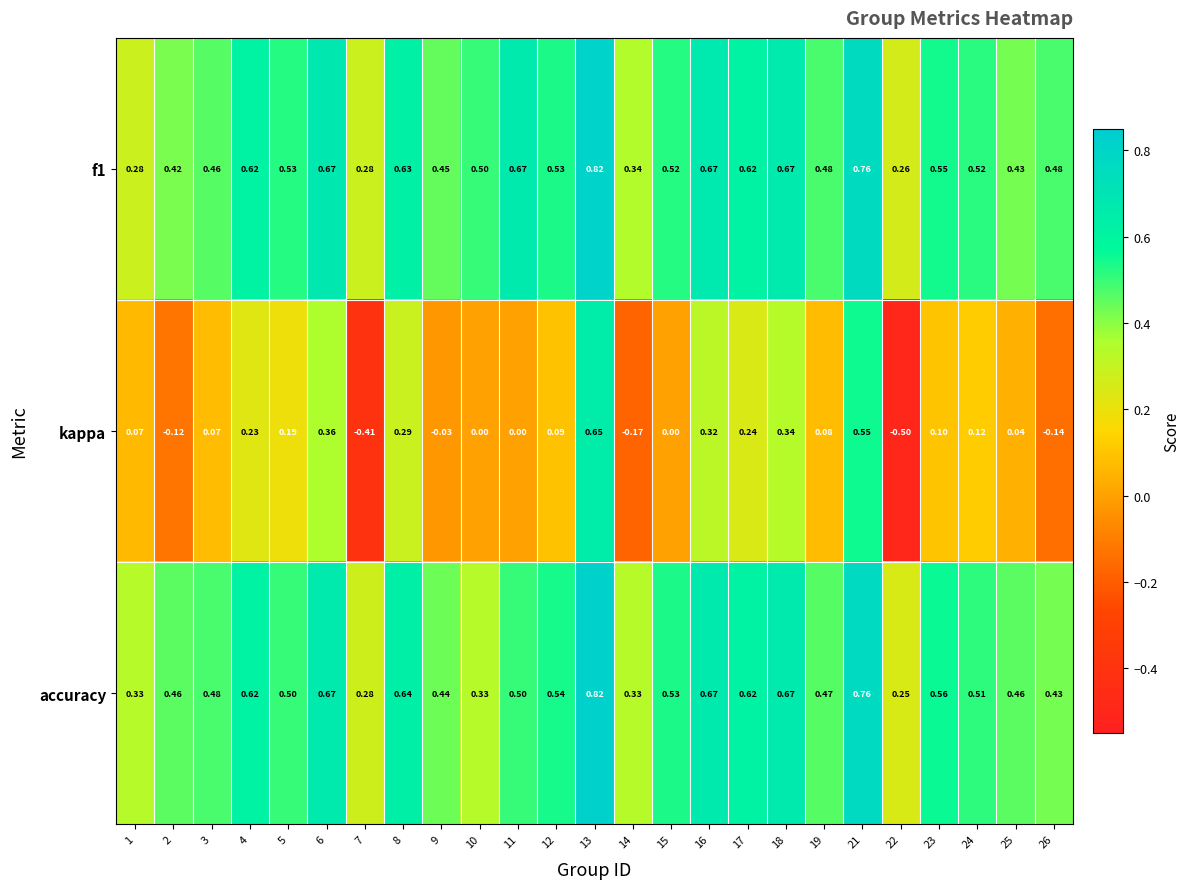

Between 17 and 24, which series saw the biggest shift?

kappa